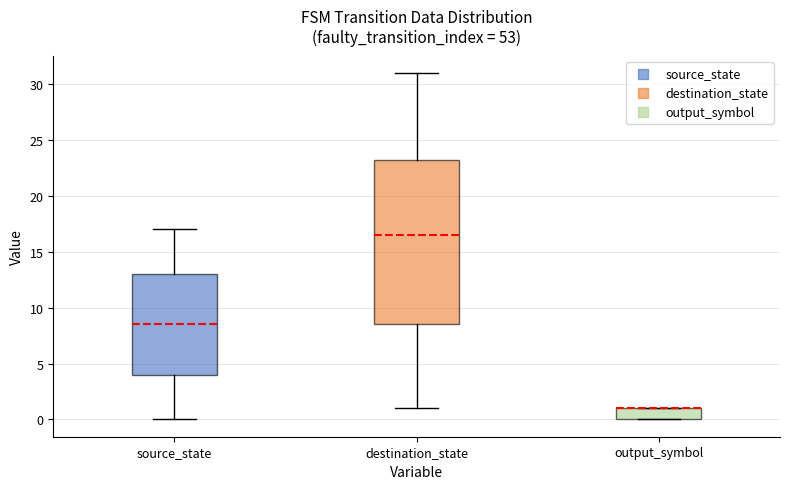

Reading left to right, read every box against the y-axis: the position of its median line, the range the box covers, and the ends of its whiskers. The values are not printed on the chart, so give them approximately, as read against the axis.

source_state: median 8.5, box 4.0 to 13.0, whiskers 0.0 to 17.0
destination_state: median 16.5, box 8.5 to 23.5, whiskers 1.0 to 31.0
output_symbol: median 1.0 (drawn on the box's upper edge), box 0.0 to 1.0, whiskers 0.0 to 1.0